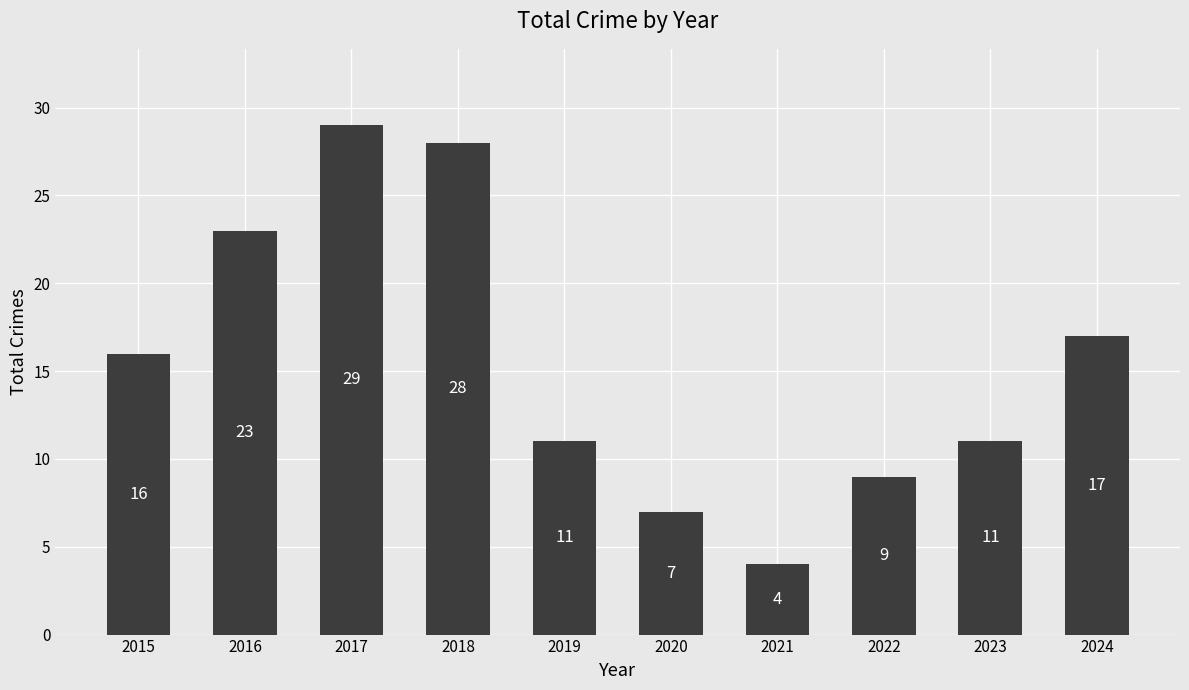

The value at 2020 is 10. True or false?

False